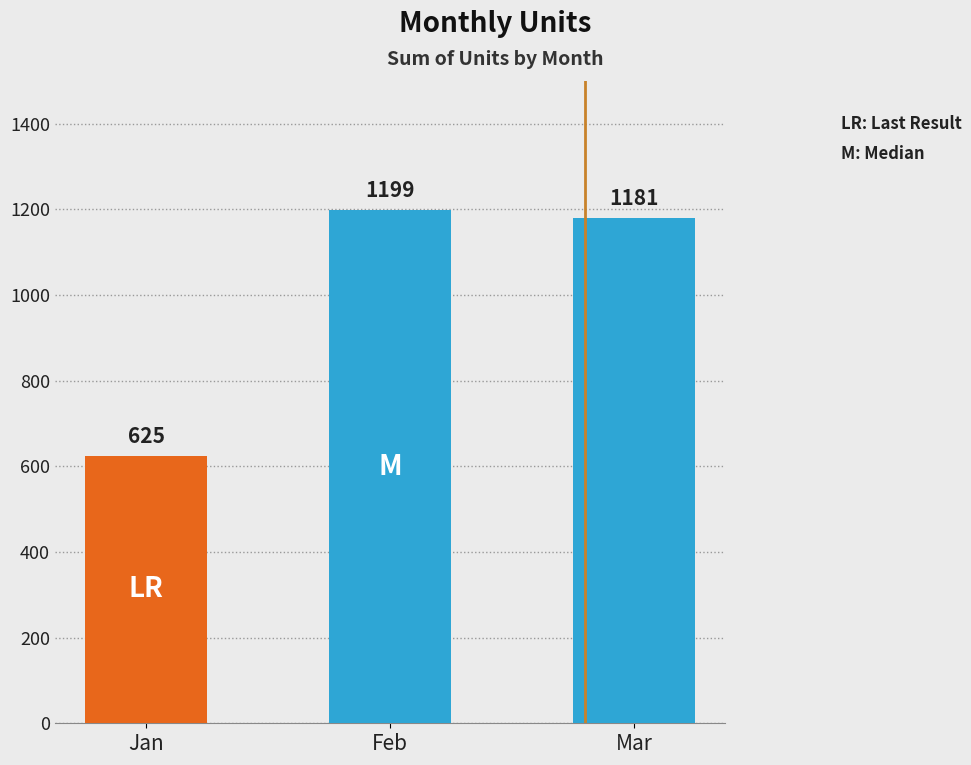

Reading right to left, transcribe all the data shown in this chart.

1181	1199	625